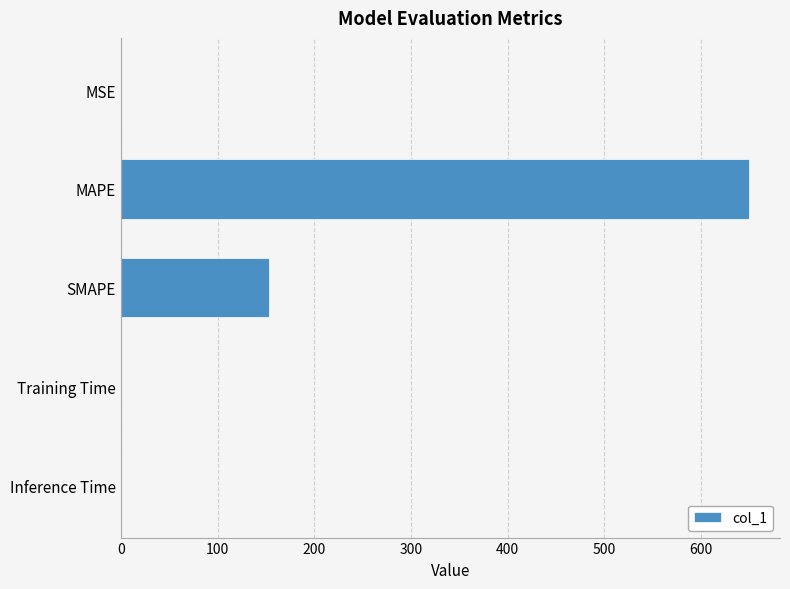

True or false: the data shows 649.0 at MAPE.

True